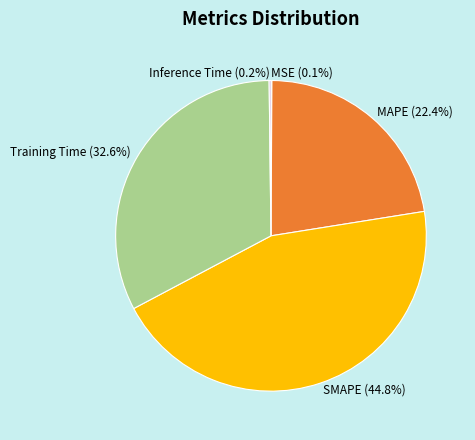

What is the largest slice in the pie chart?

SMAPE